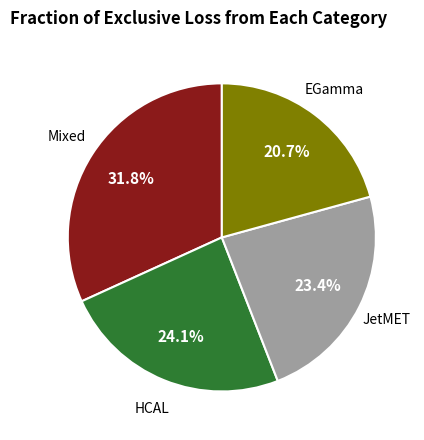

Is there a majority slice in this chart?

No